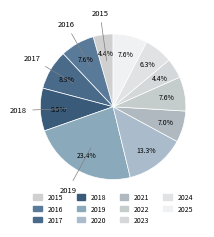

To the nearest percent, what percentage of the pie is 2015?

4%